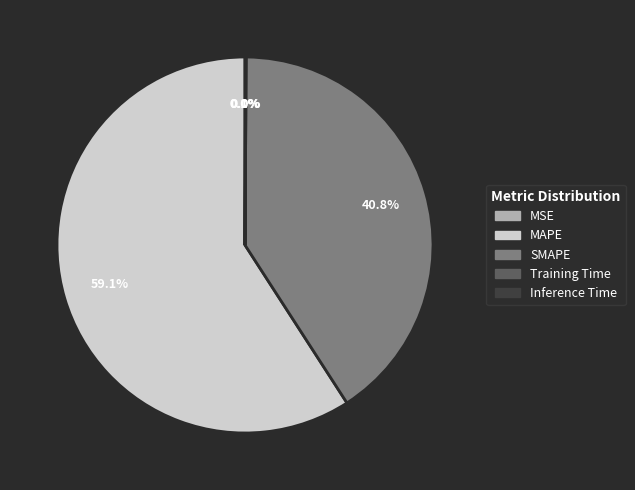

To the nearest percent, what is the difference between the largest and smallest slice percentages?

59%